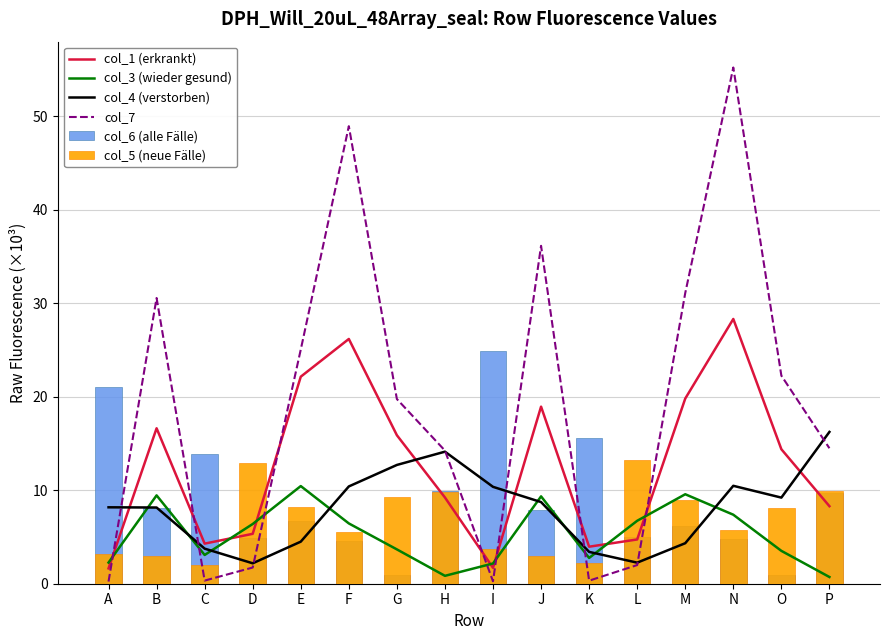

At B, list the series in order from smallest to largest.

col_5 (neue Fälle), col_6 (alle Fälle), col_4 (verstorben), col_3 (wieder gesund), col_1 (erkrankt), col_7